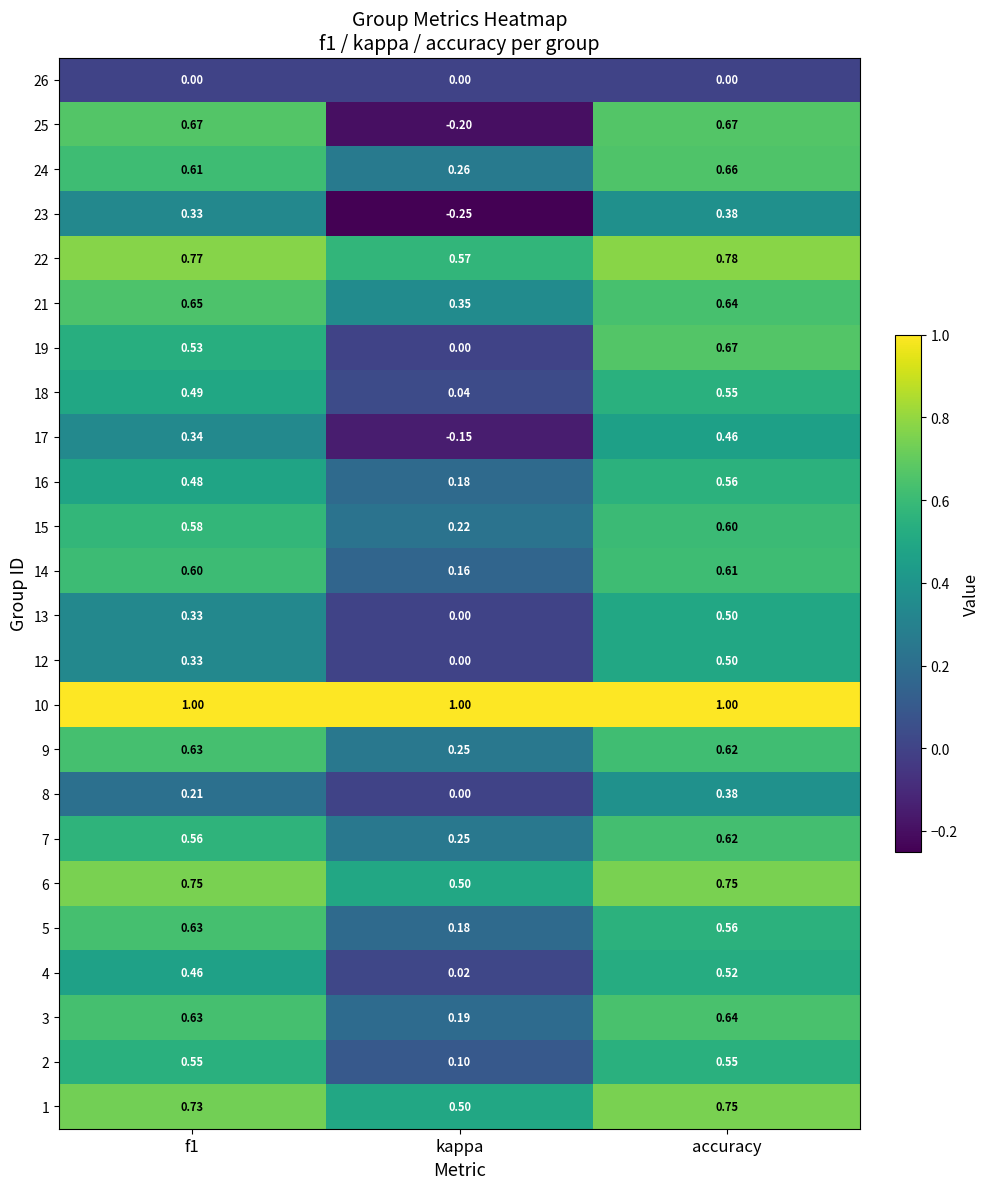

Which series changed the most between f1 and kappa?

25